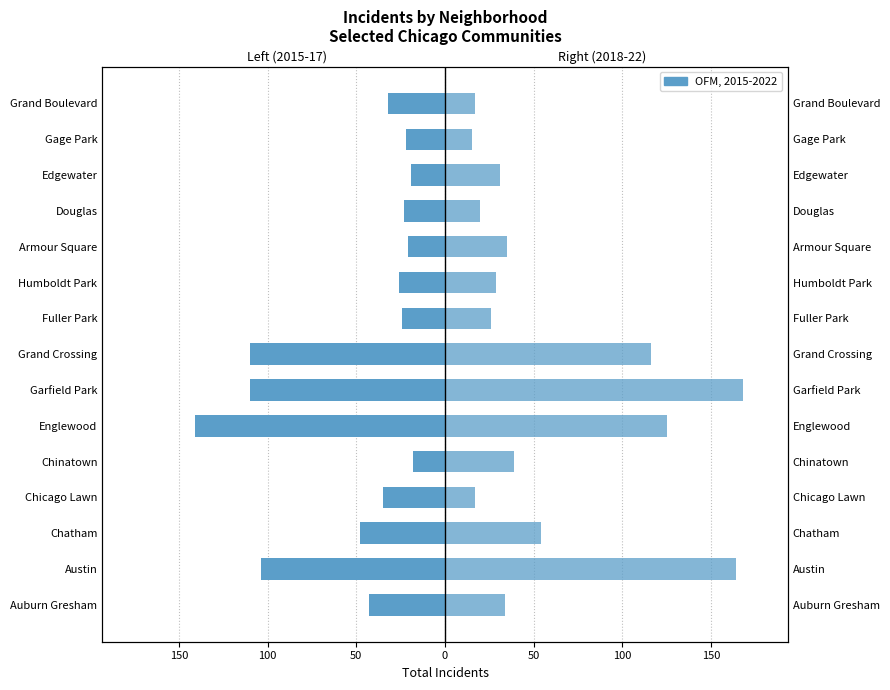

How many bars are there in each group?

2